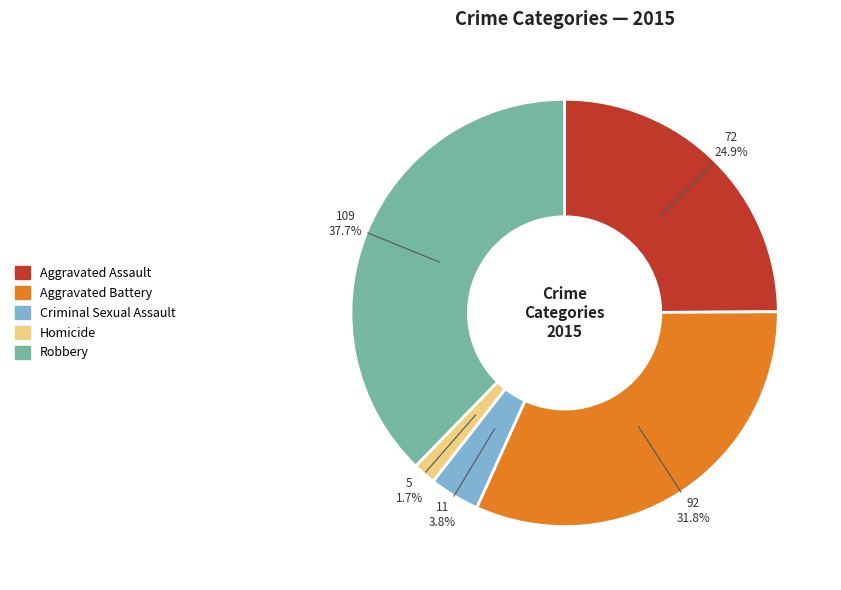

Does Aggravated Battery represent more than half of the total?

No